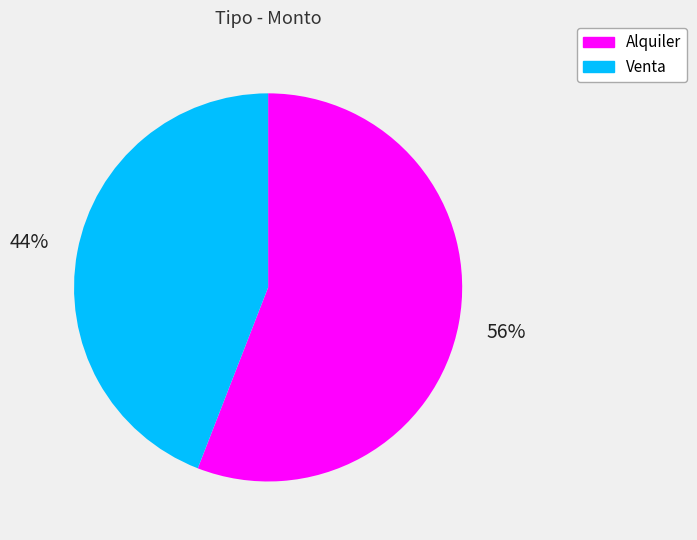

Do Alquiler and Venta together represent more than half of the pie?

Yes